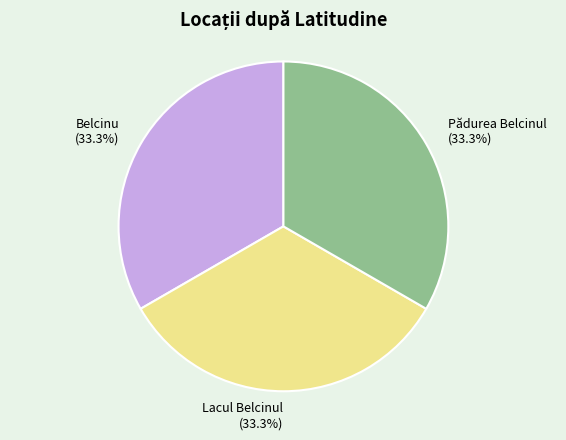

Approximately how many times larger is the value at Pădurea Belcinul (33.3%) compared to Belcinu (33.3%)?

1.0